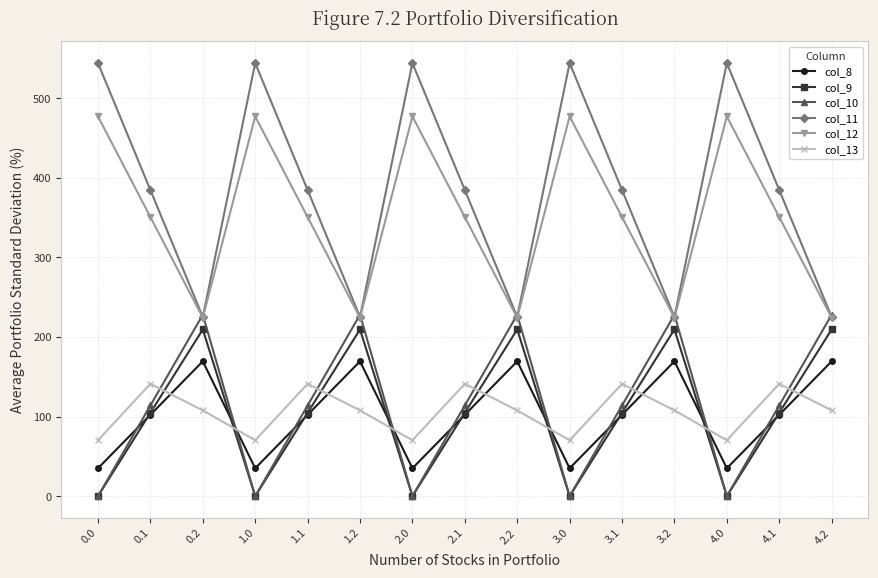

Reading left to right, extract all data points from this chart.

col_8: 0.0=35.0	0.1=102.3	0.2=169.5	1.0=35.0	1.1=102.3	1.2=169.5	2.0=35.0	2.1=102.3	2.2=169.5	3.0=35.0	3.1=102.3	3.2=169.5	4.0=35.0	4.1=102.3	4.2=169.5
col_9: 0.0=0.0	0.1=104.8	0.2=209.6	1.0=0.0	1.1=104.8	1.2=209.6	2.0=0.0	2.1=104.8	2.2=209.6	3.0=0.0	3.1=104.8	3.2=209.6	4.0=0.0	4.1=104.8	4.2=209.6
col_10: 0.0=0.0	0.1=114.0	0.2=228.0	1.0=0.0	1.1=114.0	1.2=228.0	2.0=0.0	2.1=114.0	2.2=228.0	3.0=0.0	3.1=114.0	3.2=228.0	4.0=0.0	4.1=114.0	4.2=228.0
col_11: 0.0=544.3	0.1=384.7	0.2=225.2	1.0=544.3	1.1=384.7	1.2=225.2	2.0=544.3	2.1=384.7	2.2=225.2	3.0=544.3	3.1=384.7	3.2=225.2	4.0=544.3	4.1=384.7	4.2=225.2
col_12: 0.0=477.2	0.1=350.8	0.2=224.3	1.0=477.2	1.1=350.8	1.2=224.3	2.0=477.2	2.1=350.8	2.2=224.3	3.0=477.2	3.1=350.8	3.2=224.3	4.0=477.2	4.1=350.8	4.2=224.3
col_13: 0.0=70.2	0.1=141.2	0.2=107.8	1.0=70.2	1.1=141.2	1.2=107.8	2.0=70.2	2.1=141.2	2.2=107.8	3.0=70.2	3.1=141.2	3.2=107.8	4.0=70.2	4.1=141.2	4.2=107.8